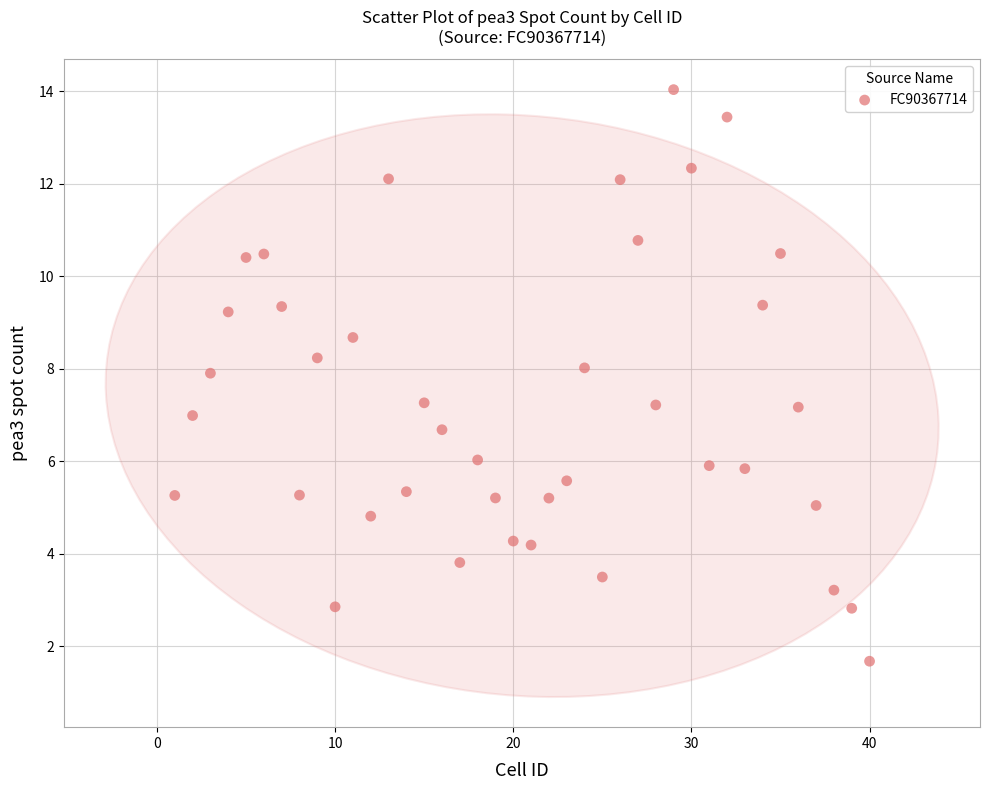

What is the range of Y values (max minus min)?

12.4